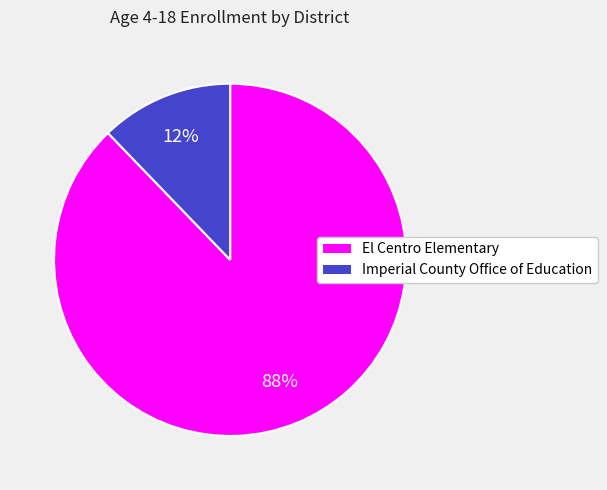

Is the sum of Imperial County Office of Education and El Centro Elementary greater than half?

Yes